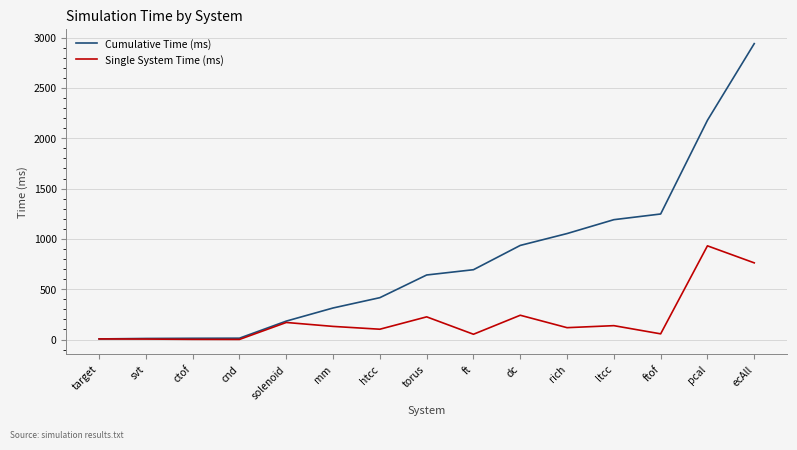

What is the approximate value of Cumulative Time (ms) at mm?

313.5